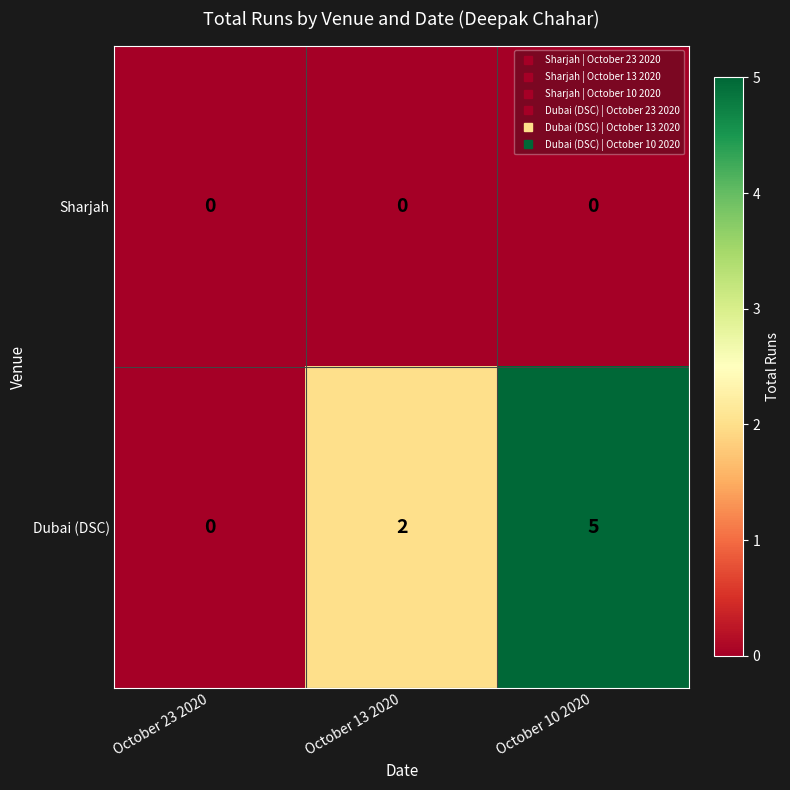

Reading right to left, what are all the values shown in this chart?

Sharjah: 0	0	0
Dubai (DSC): 5	2	0